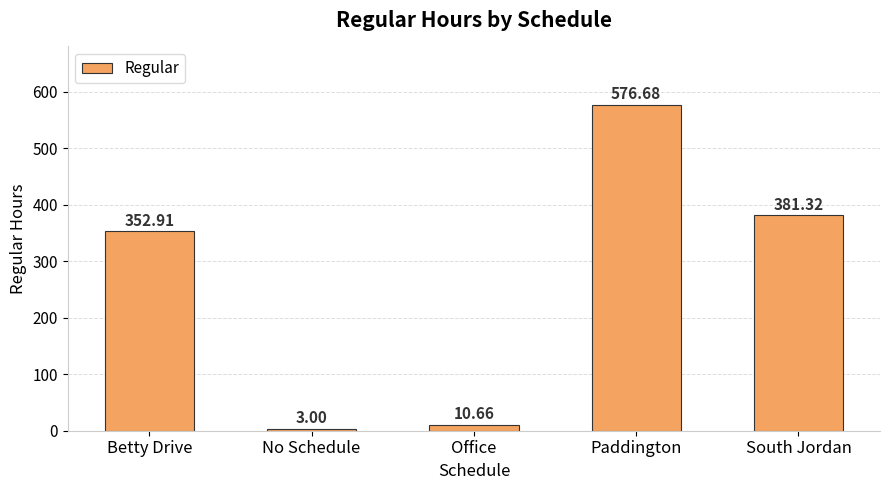

What is the change in value from Betty Drive to South Jordan?

+28.4